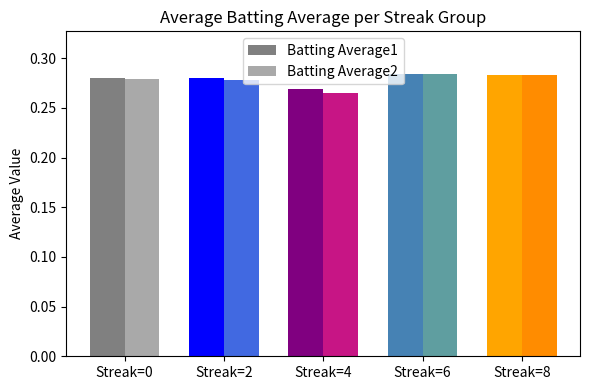

What is the total value across all series at Streak=4?

0.5